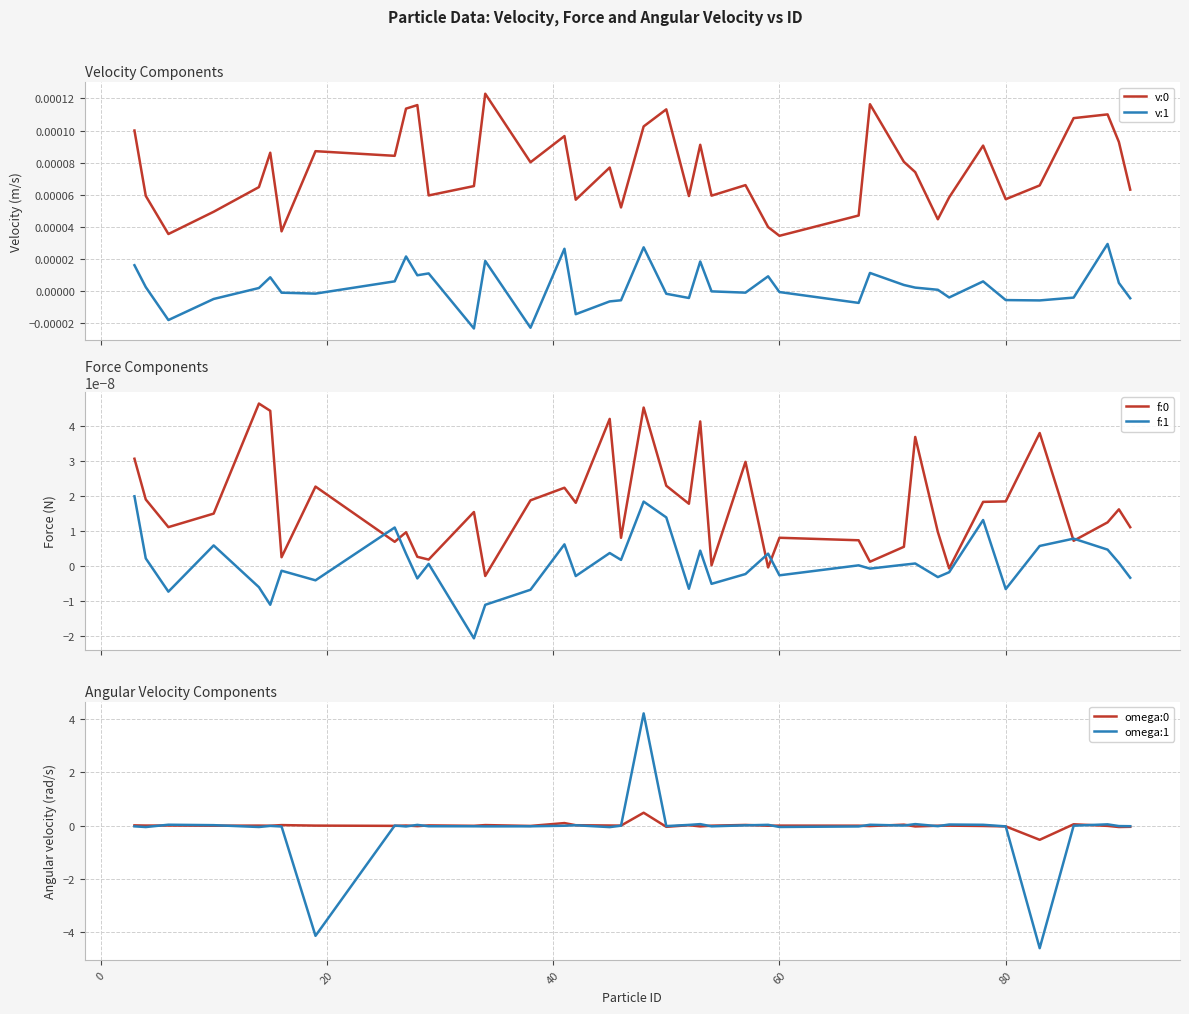

True or false: v:0 and v:1 intersect in this chart.

False